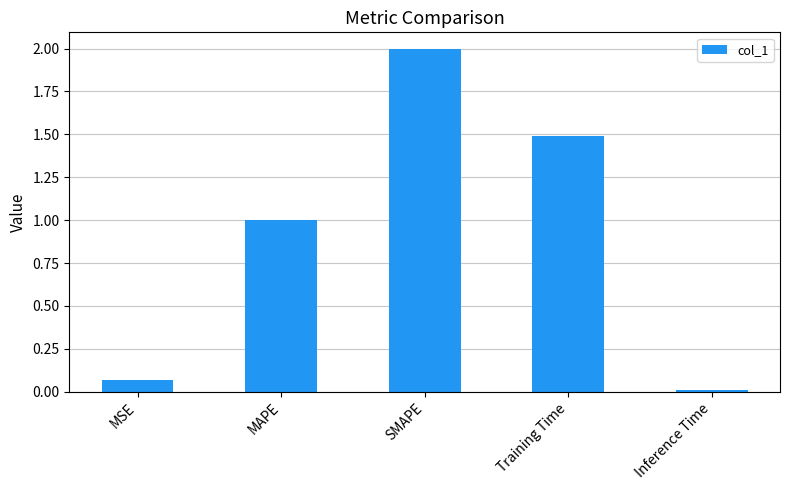

What is the value of the 4th bar from the left?

1.5